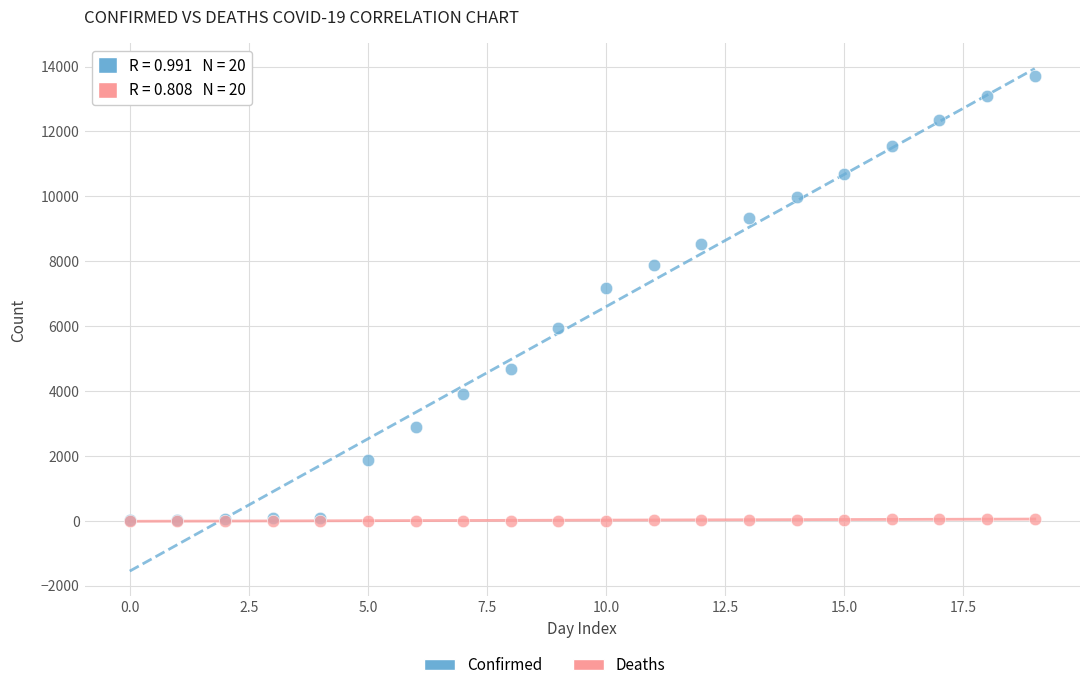

In the Confirmed series, what Y value is closest to 6870?

7187